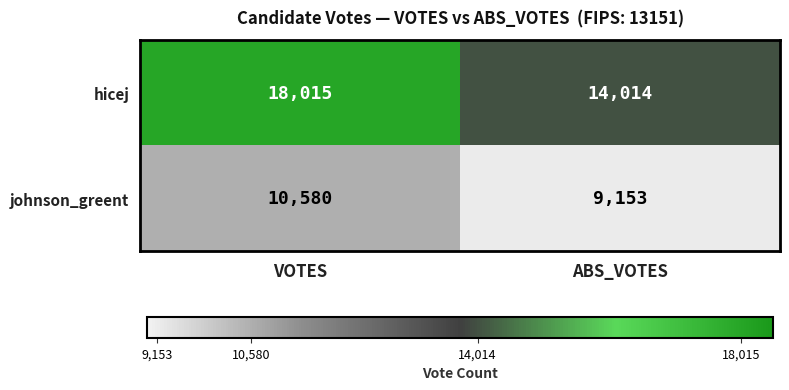

Which series has the largest total across all categories?

hicej